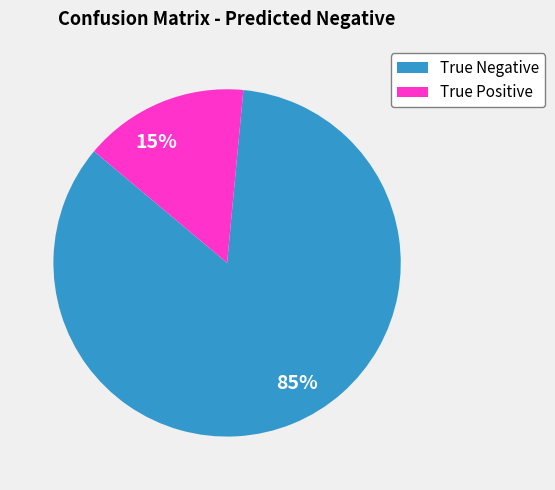

To the nearest percent, what is the combined percentage of 85% and 15%?

100%